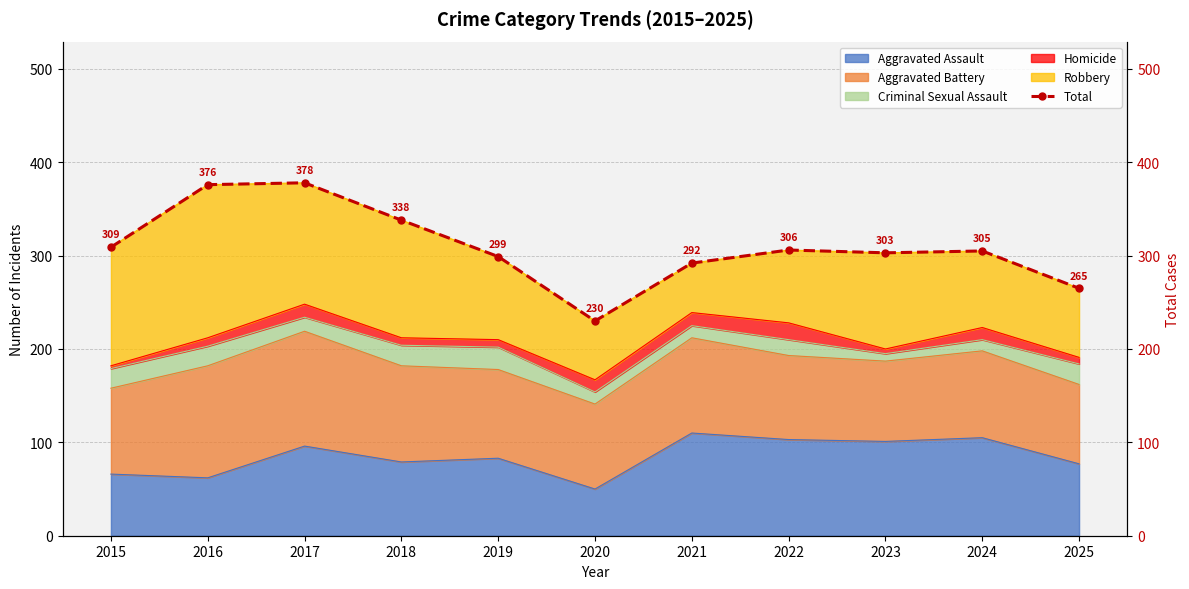

The chart shows a value of 492 at 2023. True or false?

False